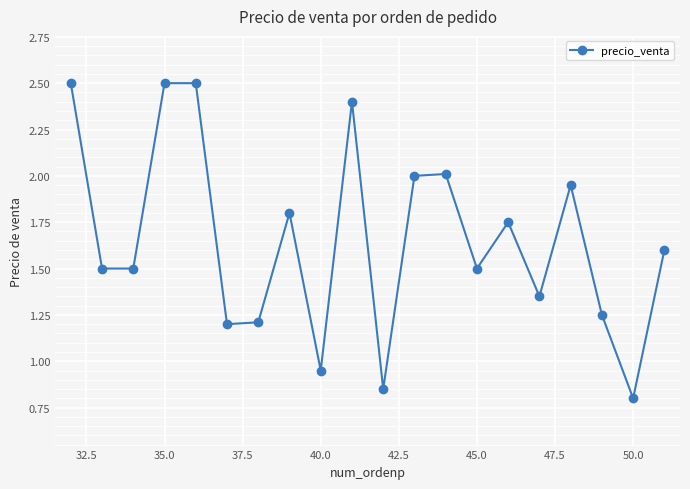

True or false: there are more than 0 points higher than both neighbors.

True